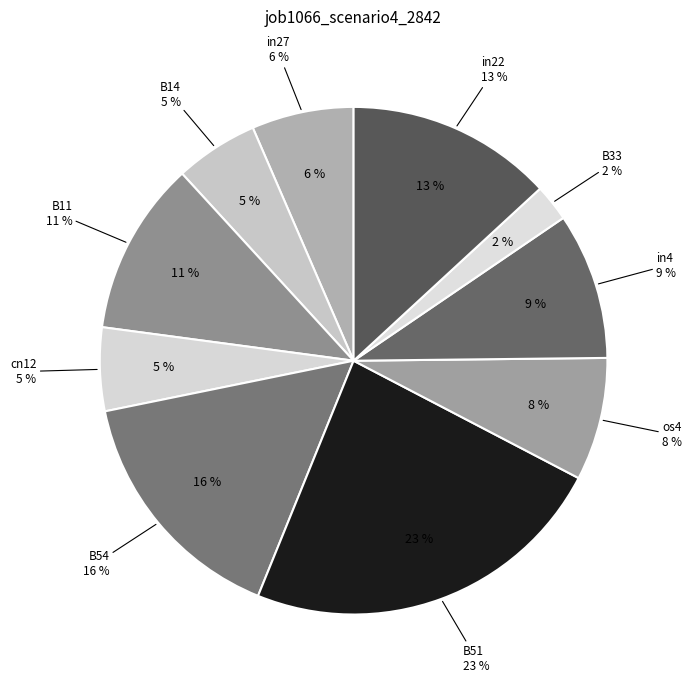

What is the total percentage of B33 and in27?

8.8%